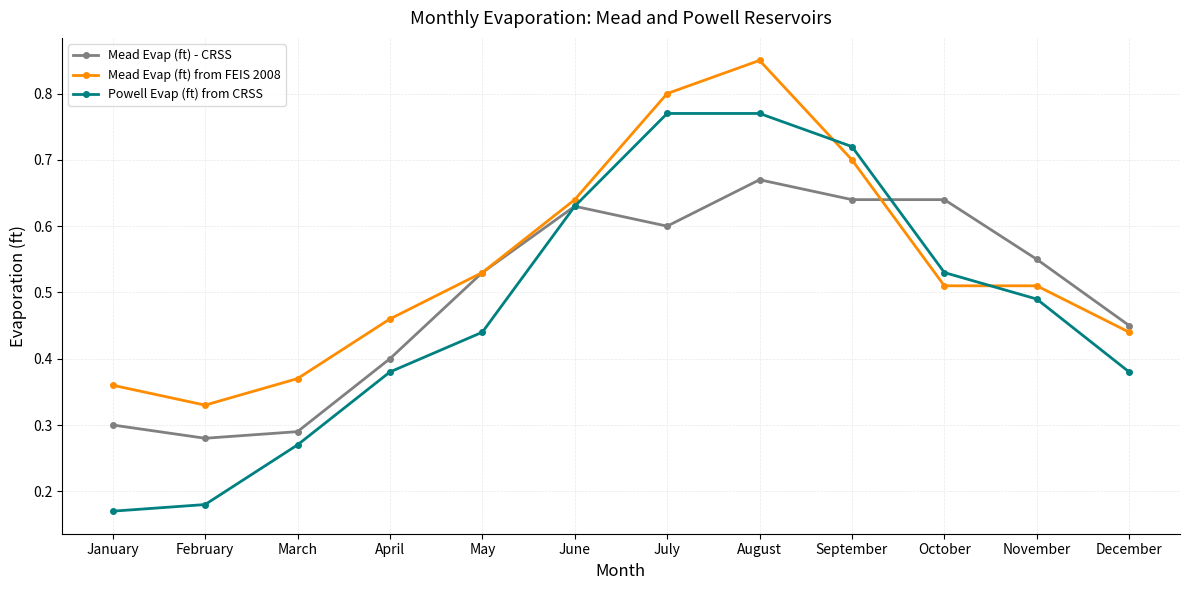

After their last crossing, which series has the higher values: Powell Evap (ft) from CRSS or Mead Evap (ft) from FEIS 2008?

Mead Evap (ft) from FEIS 2008